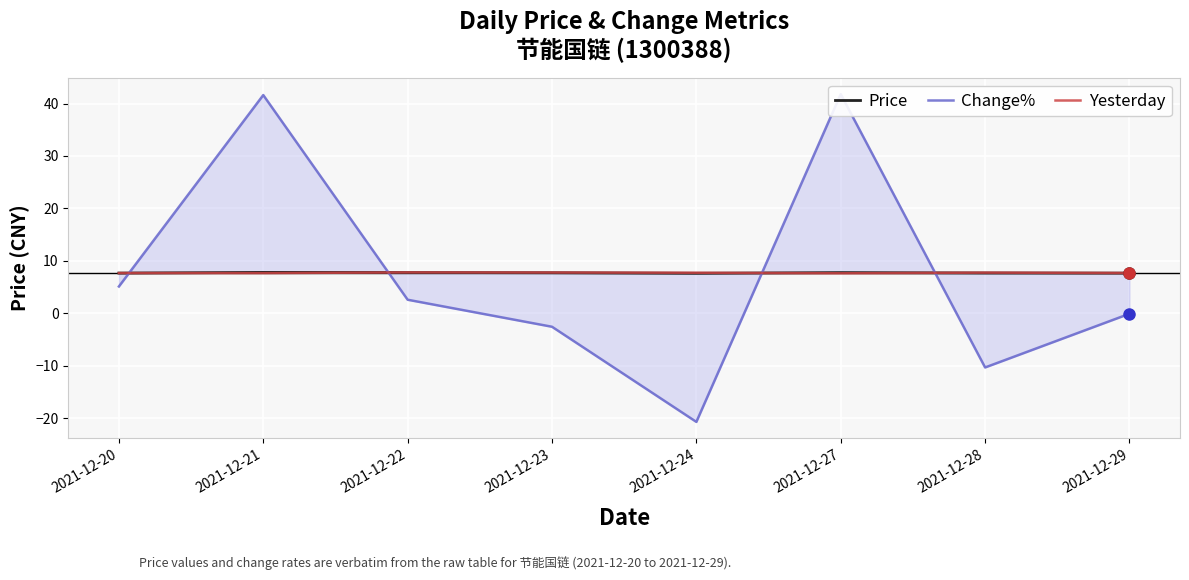

Between 2021-12-27 and 2021-12-23, which is larger?

2021-12-27